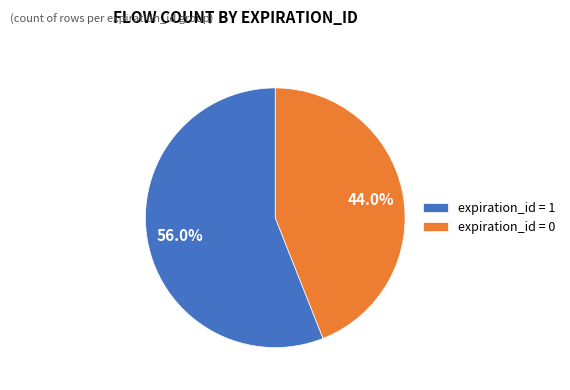

Rank the categories by value from highest to lowest.

expiration_id = 1, expiration_id = 0